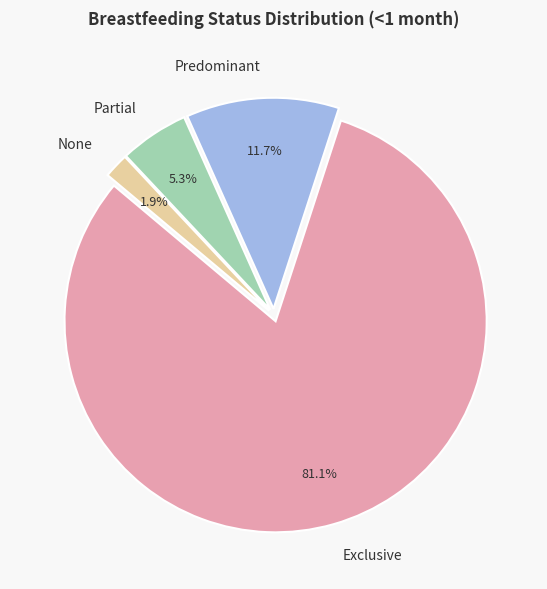

True or false: None accounts for 8% of the total.

False